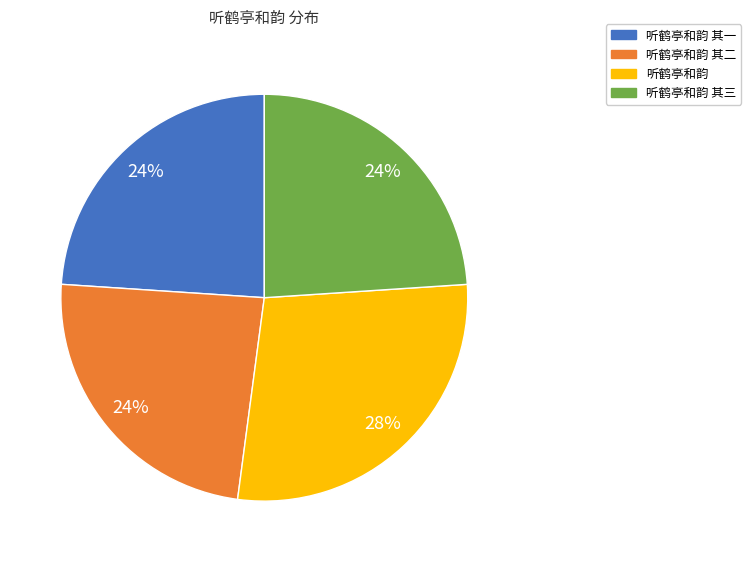

What percentage is the 听鹤亭和韵 其三 slice, to the nearest percent?

24%